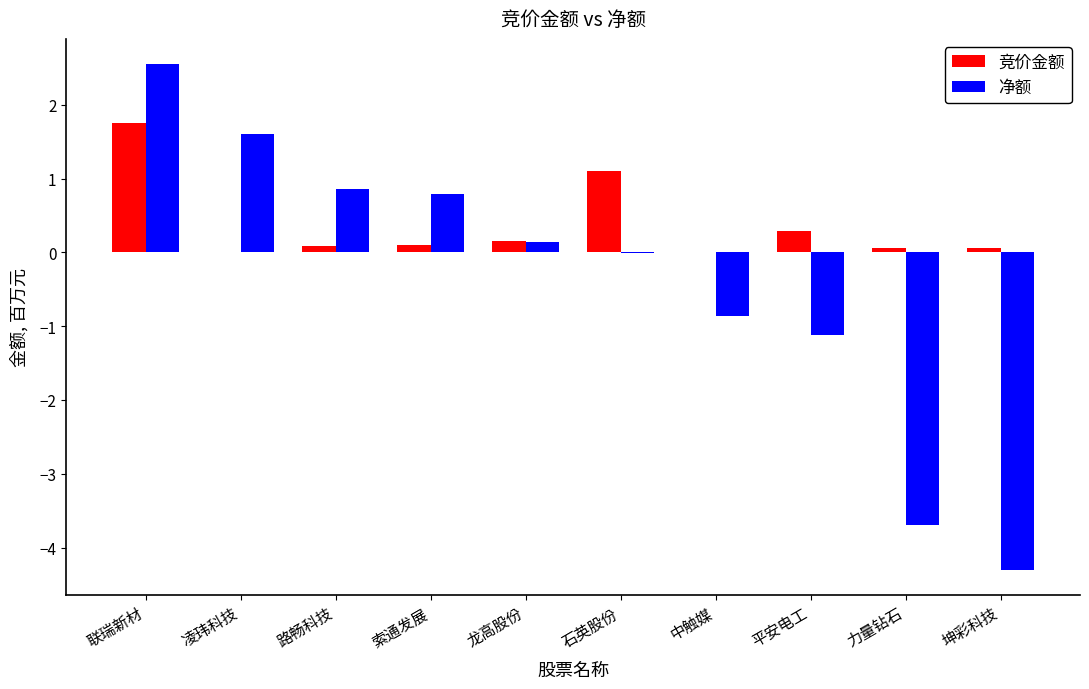

Where is 净额 nearest to the value 0?

石英股份